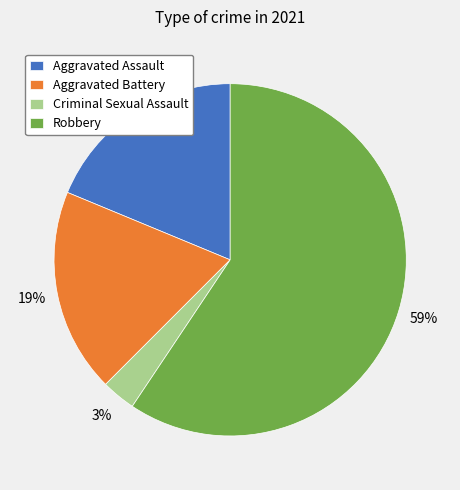

What is the smallest slice in the pie chart?

Criminal Sexual Assault